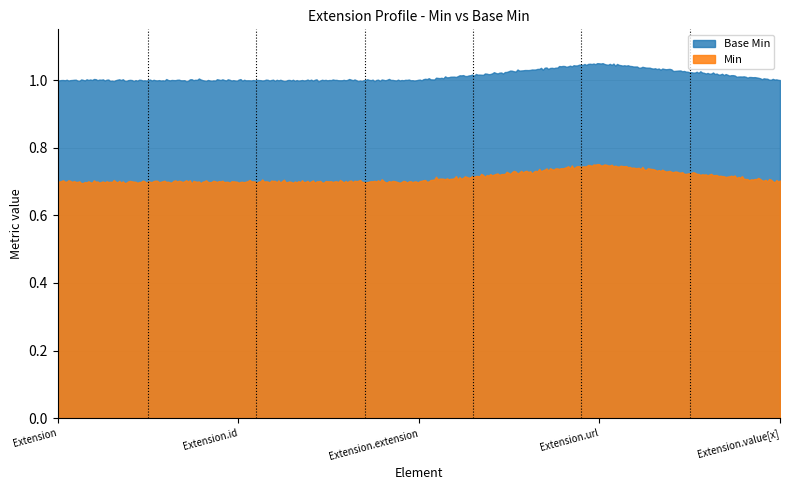

Does the chart display data point markers on the line(s)?

No